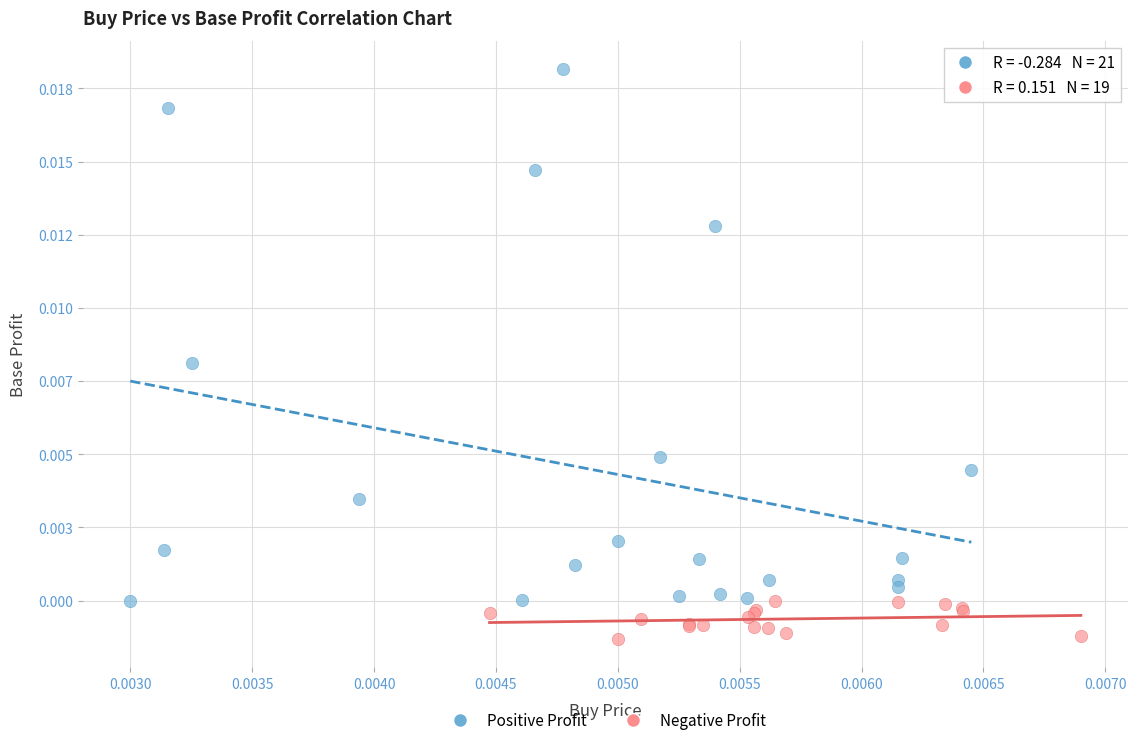

Which series has the largest Y range (max minus min)?

Positive Profit